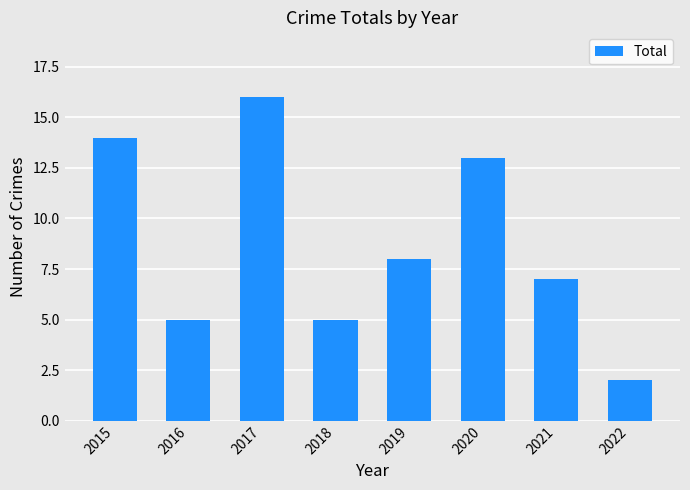

Reading left to right, list all the values displayed in this chart.

2015=14	2016=5	2017=16	2018=5	2019=8	2020=13	2021=7	2022=2